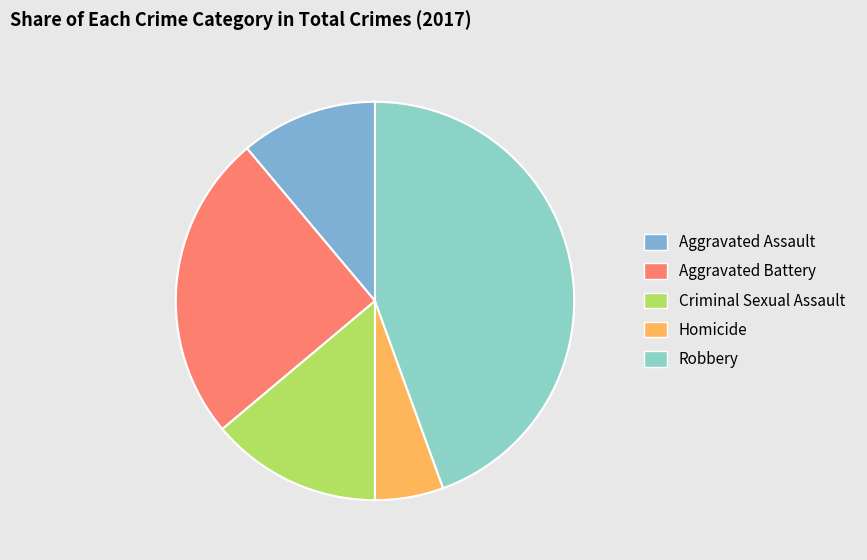

What is the change in value from Criminal Sexual Assault to Robbery?

+11